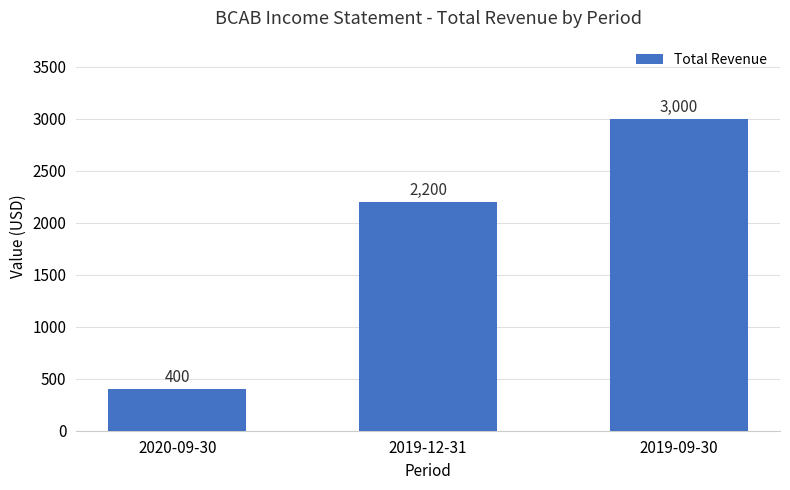

Approximately how many times larger is the value at 2020-09-30 compared to 2019-12-31?

0.2